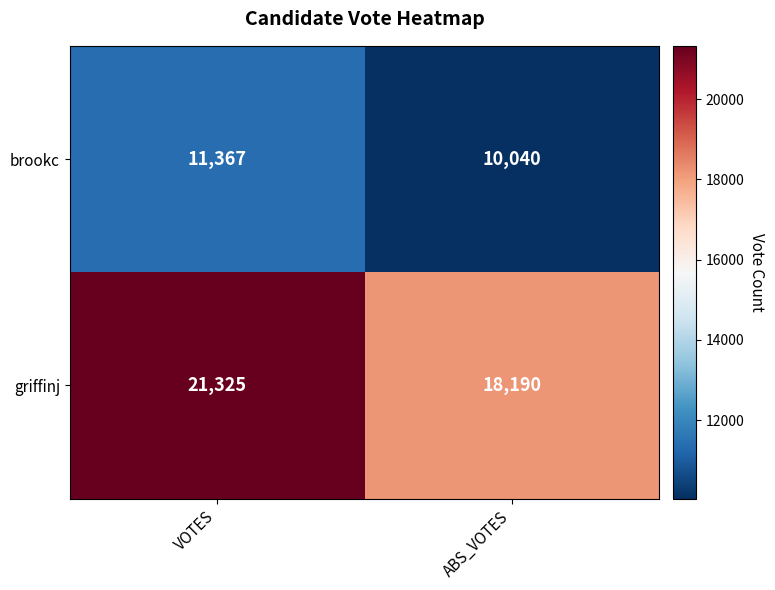

Which series has the largest range (max minus min)?

griffinj